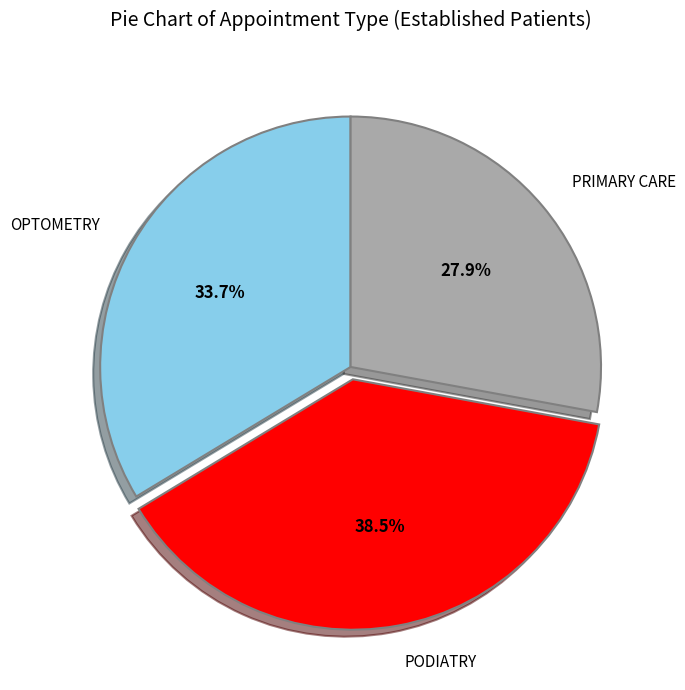

How much of the chart is everything except OPTOMETRY?

66.3%